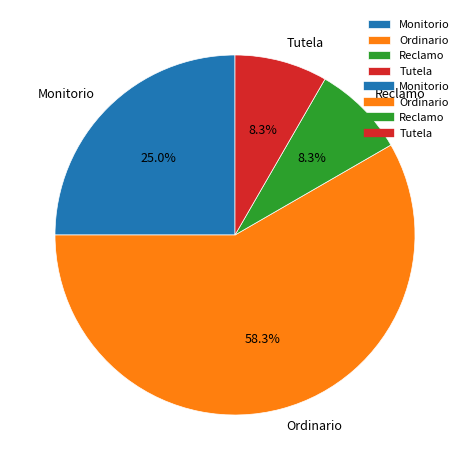

Which slice is the largest?

Ordinario